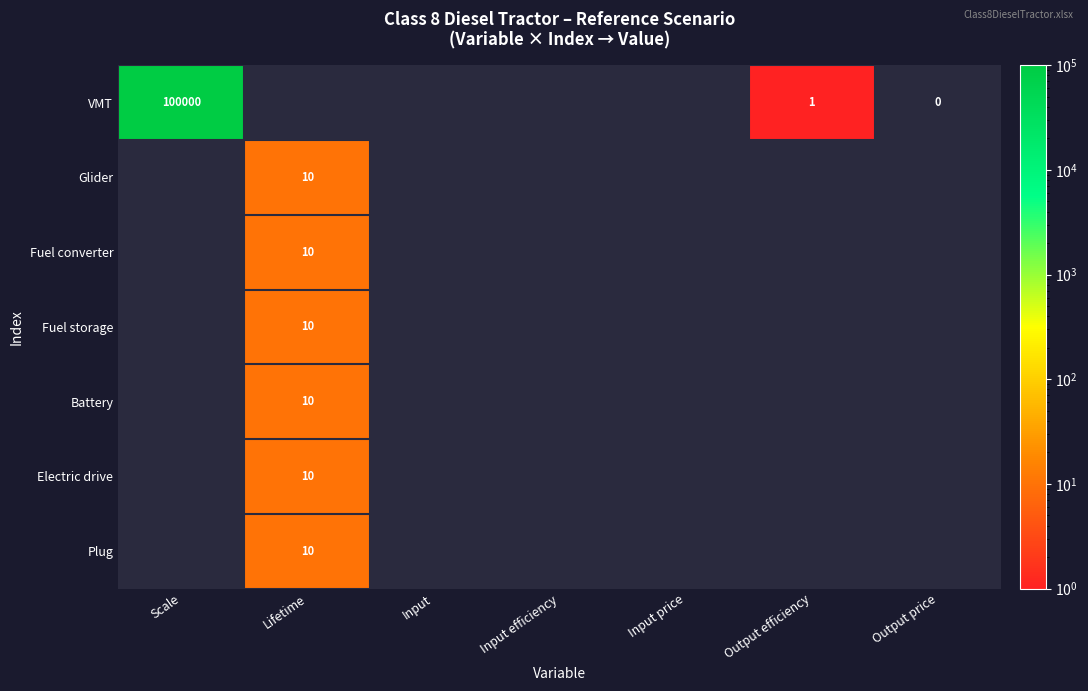

Between Input and Lifetime, which is larger?

Lifetime